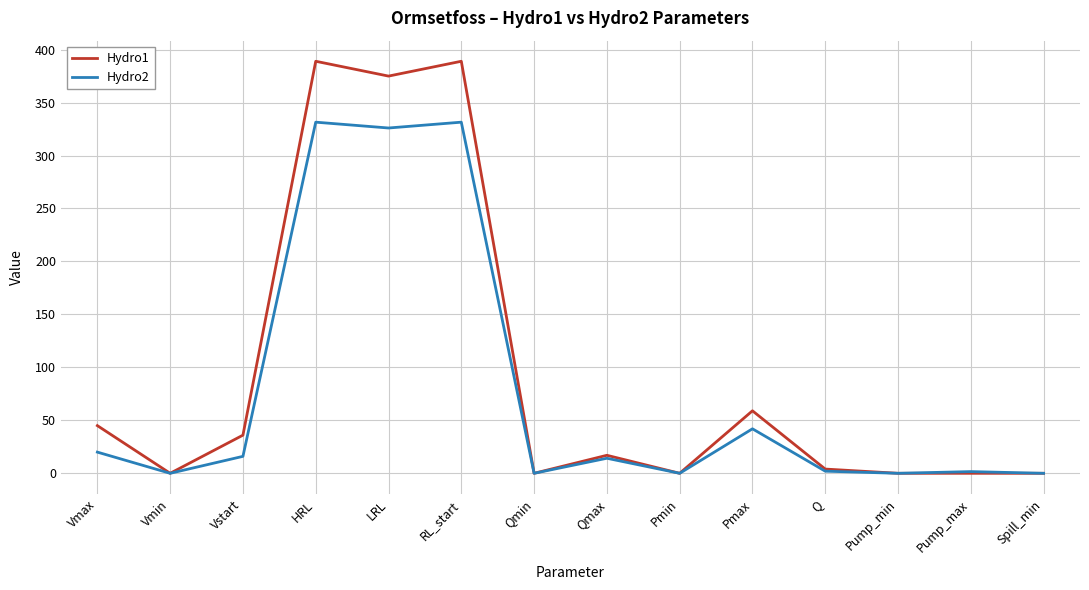

What is the spread (max minus min) of values at RL_start?

57.5